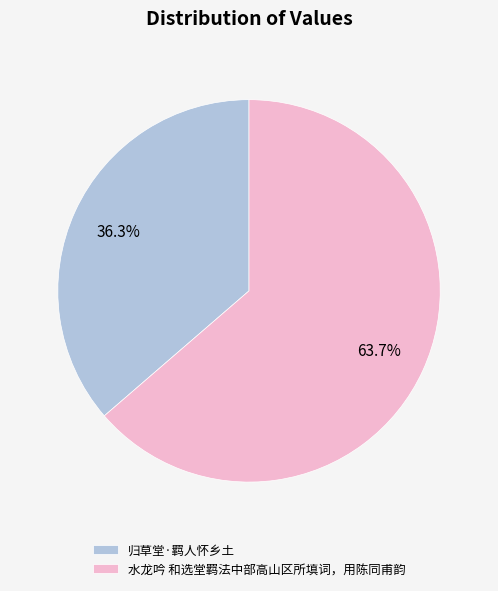

To the nearest percent, what portion does 水龙吟 和选堂羁法中部高山区所填词，用陈同甫韵 represent?

64%